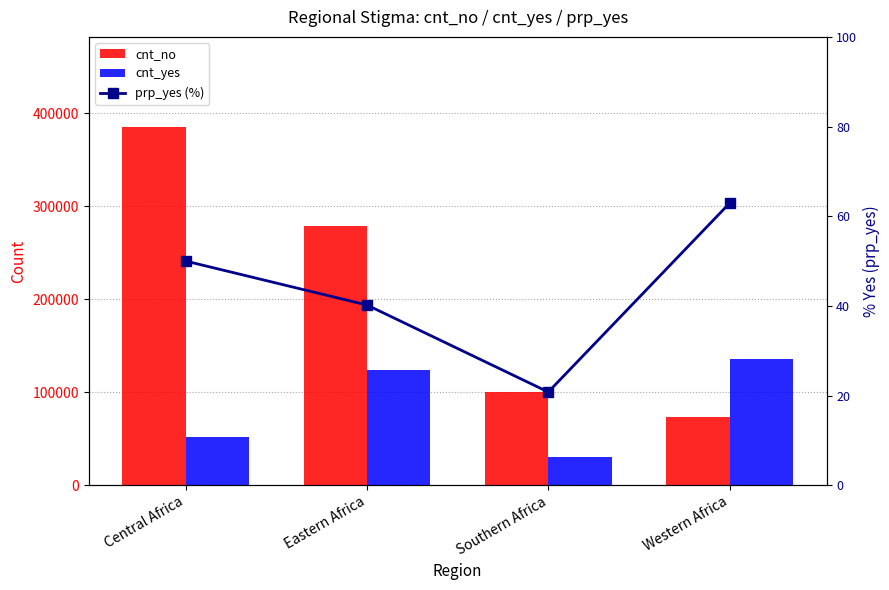

What are all the series names shown in the legend?

cnt_no, cnt_yes, prp_yes (%)